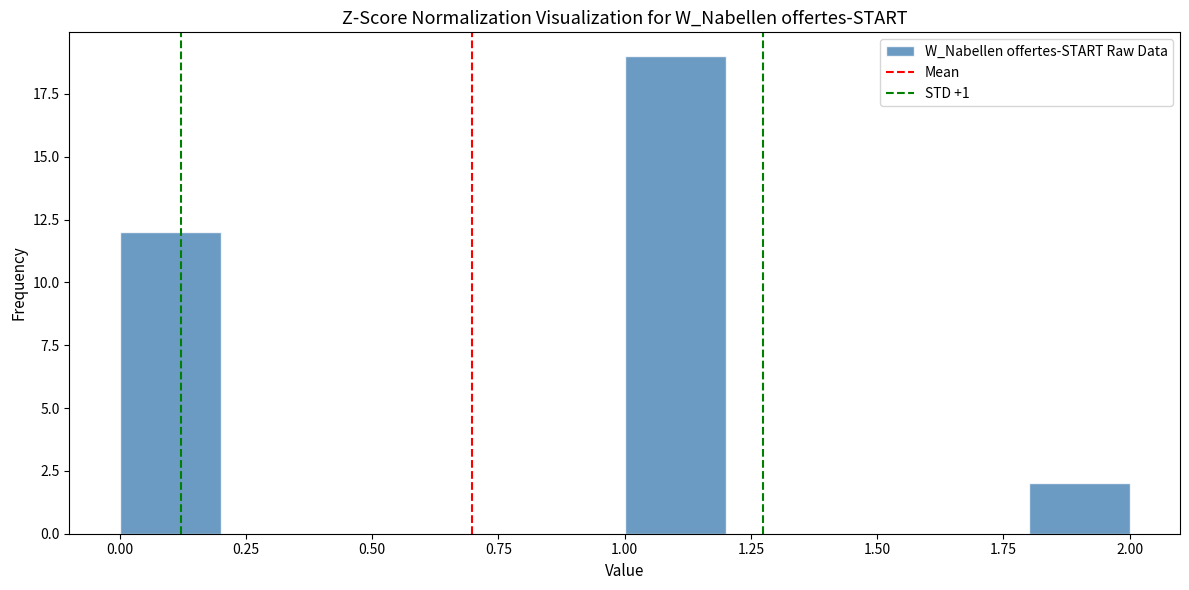

How tall is the bar that spans 0.0 to 0.2 on the x-axis? The values are not printed on the chart, so give them approximately, as read against the axis.

12